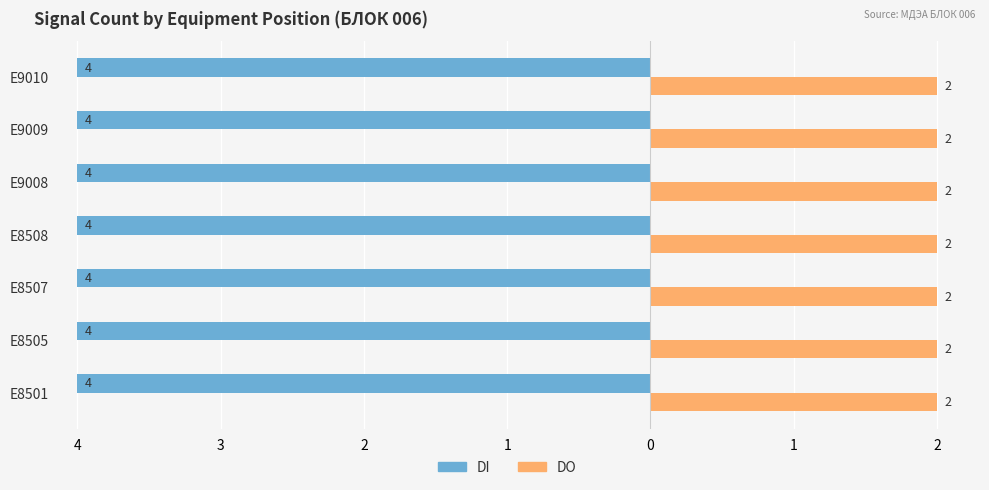

What are all the series names shown in the legend?

DI, DO